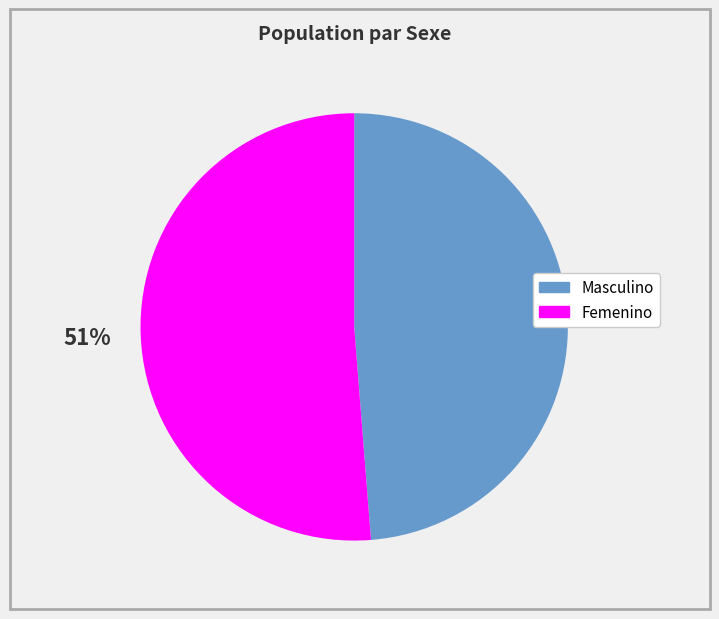

Which category accounts for the majority?

Femenino